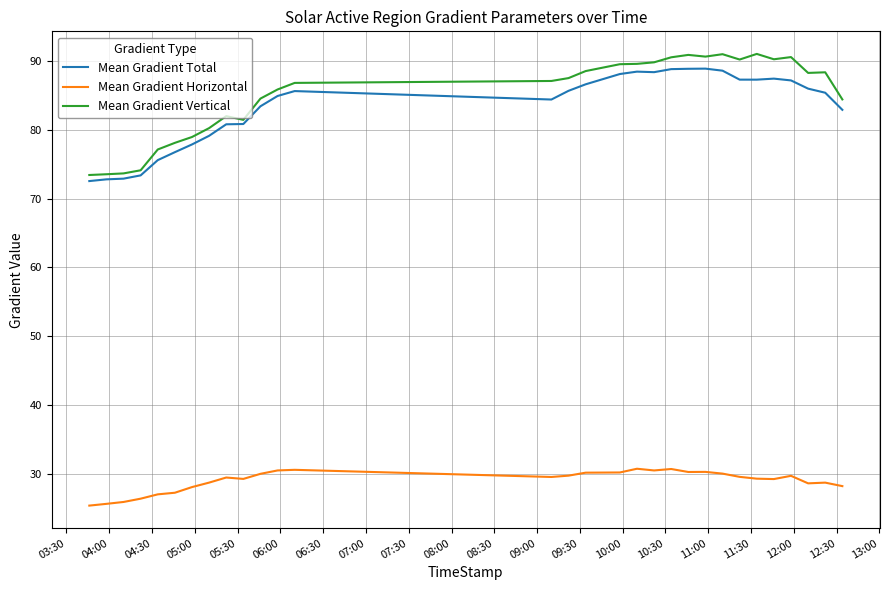

How many lines are shown in the chart?

3